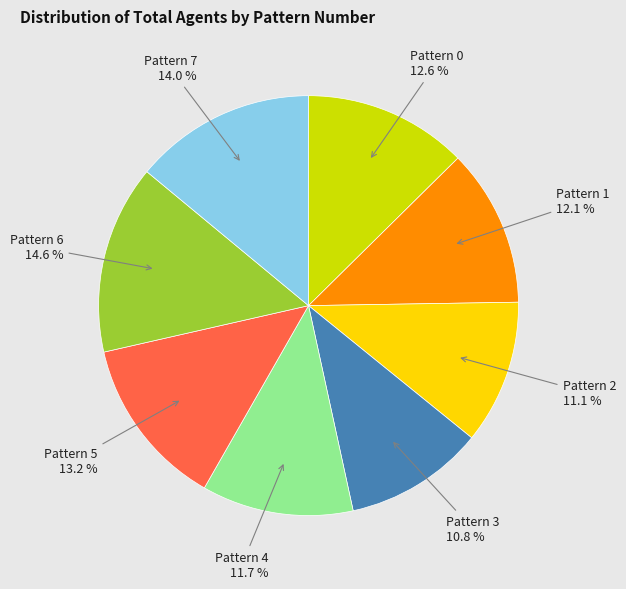

Does any single category account for the majority?

No